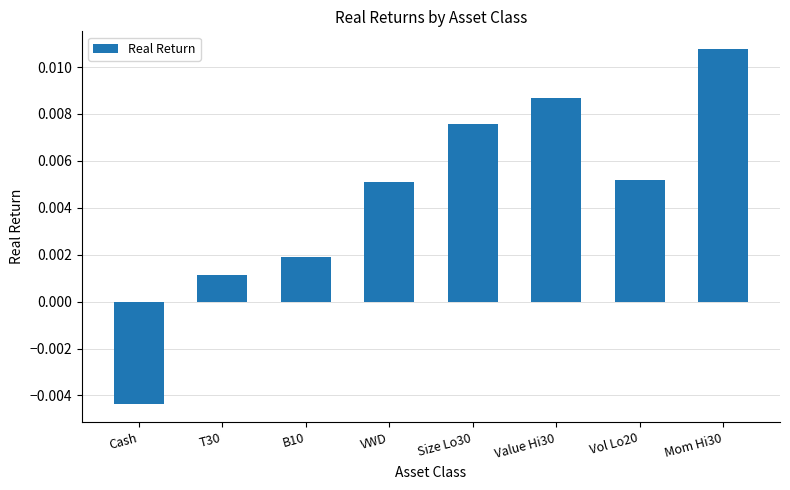

What position from the left is Size Lo30?

5